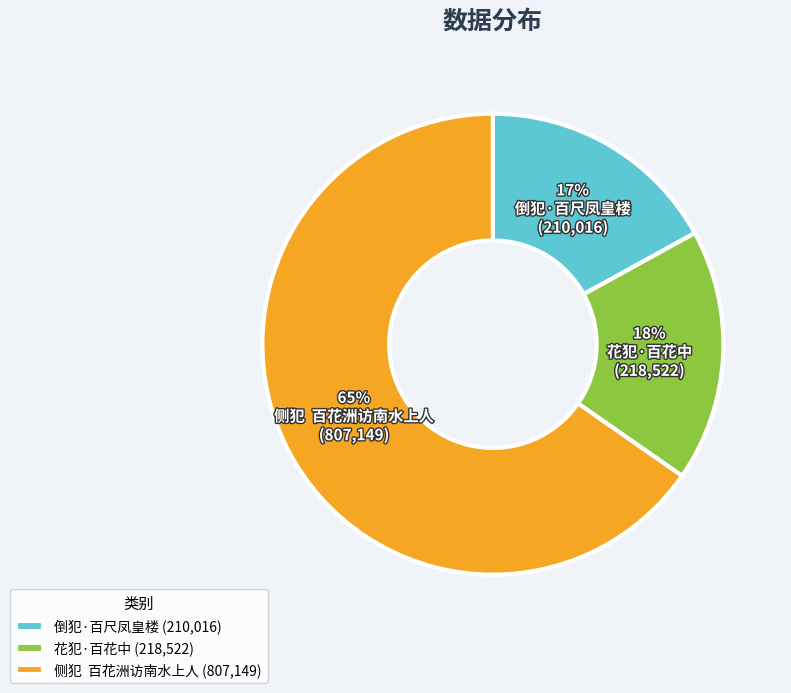

To the nearest percent, what is the difference between the 侧犯 百花洲访南水上人 and 倒犯·百尺凤皇楼 slice percentages?

48%